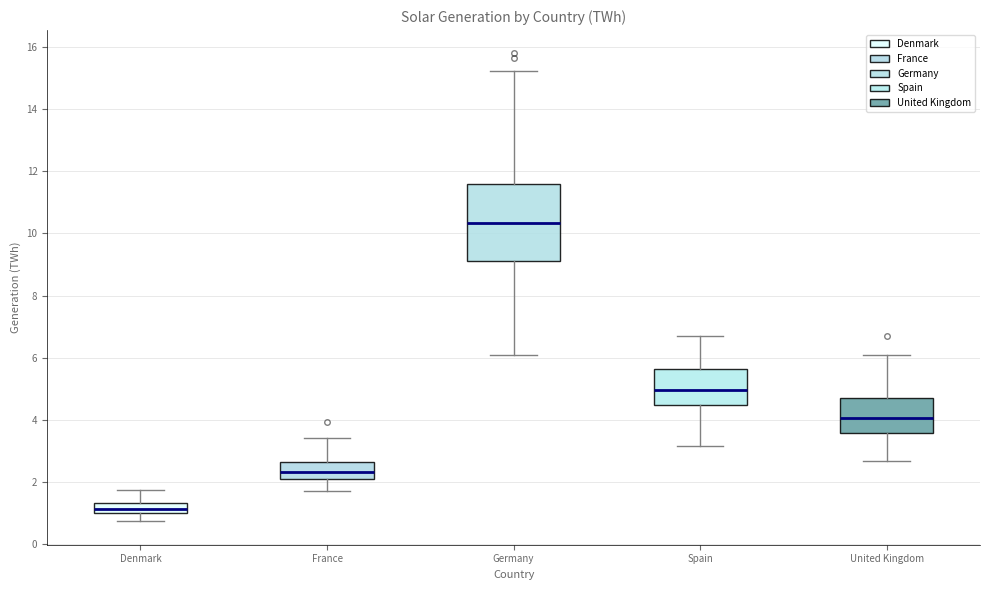

Reading left to right, transcribe this box plot: for each box, give where its median line is, the range the box spans, and where its two whiskers end, as read against the y-axis. The values are not printed on the chart, so give them approximately, as read against the axis.

Denmark: median 1.2, box 1.0 to 1.4, whiskers 0.8 to 1.8
France: median 2.4, box 2.0 to 2.6, whiskers 1.8 to 3.4
Germany: median 10.4, box 9.2 to 11.6, whiskers 6.2 to 15.2
Spain: median 5.0, box 4.4 to 5.6, whiskers 3.2 to 6.8
United Kingdom: median 4.0, box 3.6 to 4.8, whiskers 2.6 to 6.0